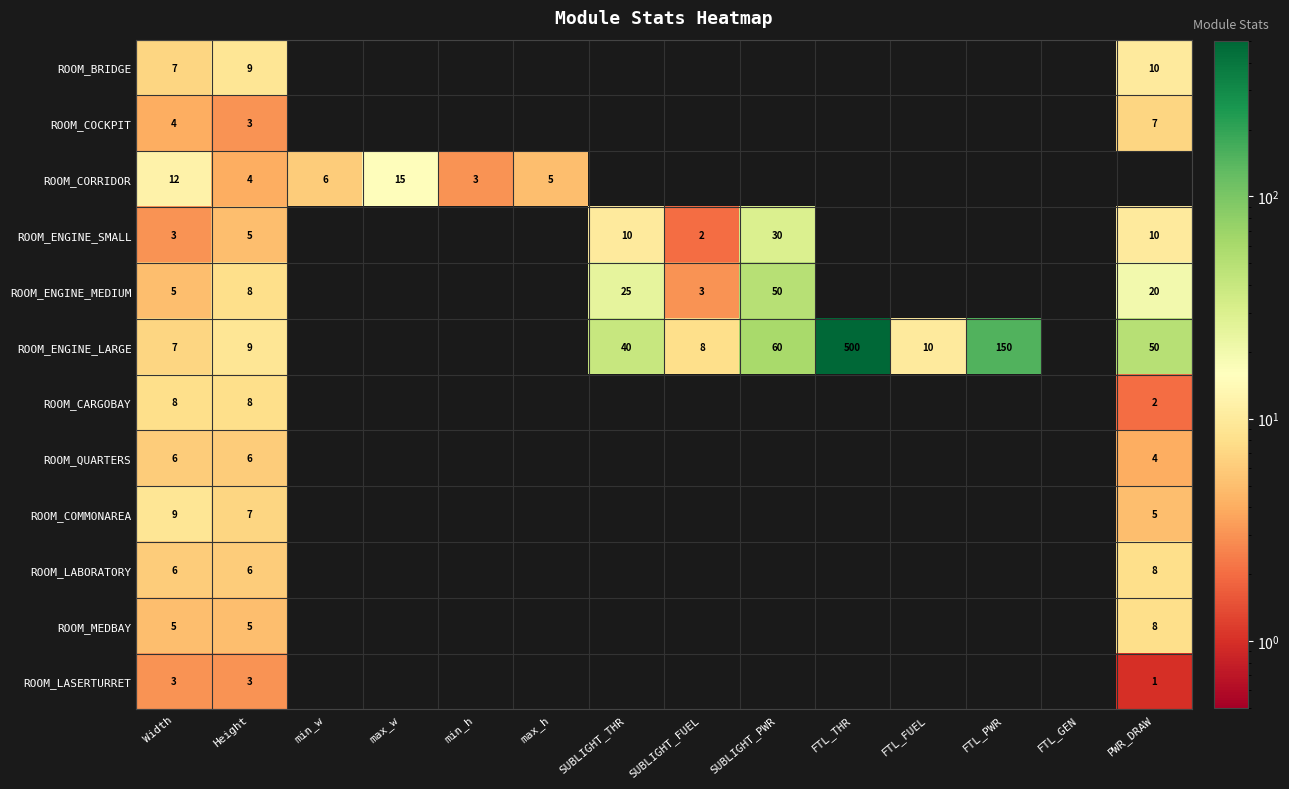

The value of ROOM_QUARTERS at Width is 4. True or false?

False